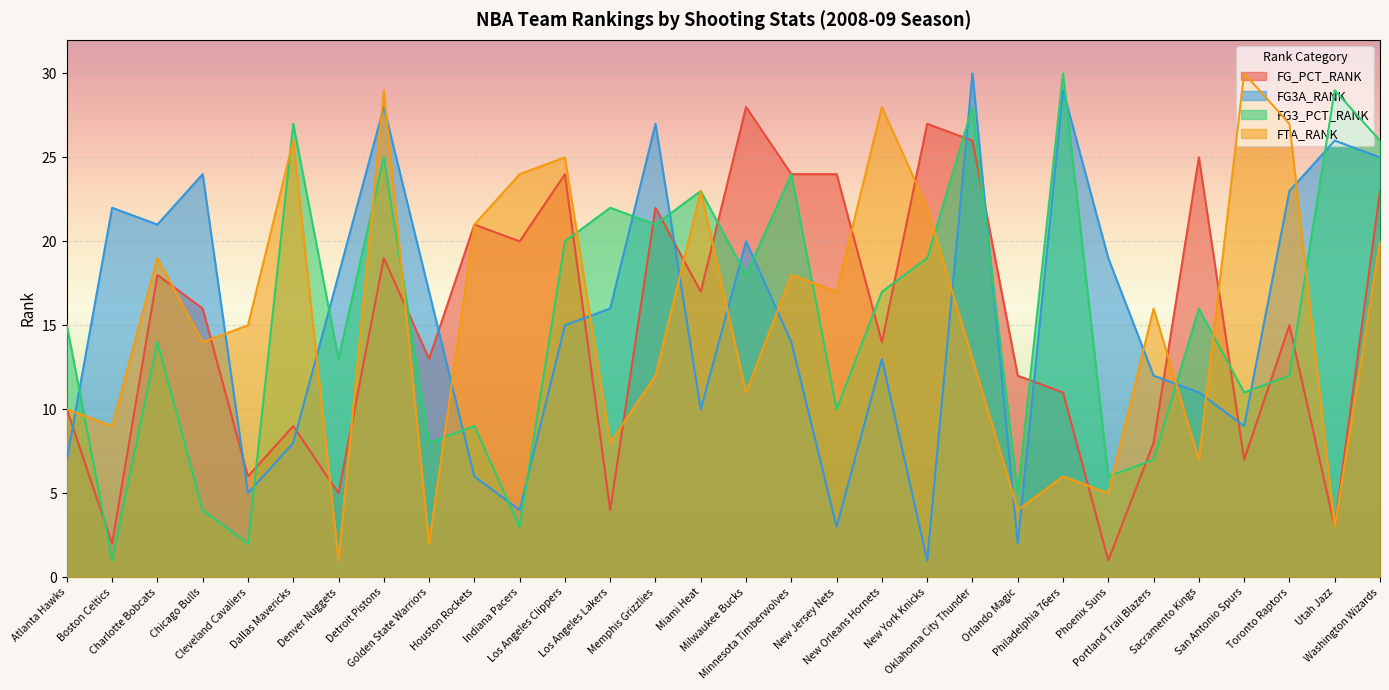

Which series has the widest spread of values?

FG3A_RANK